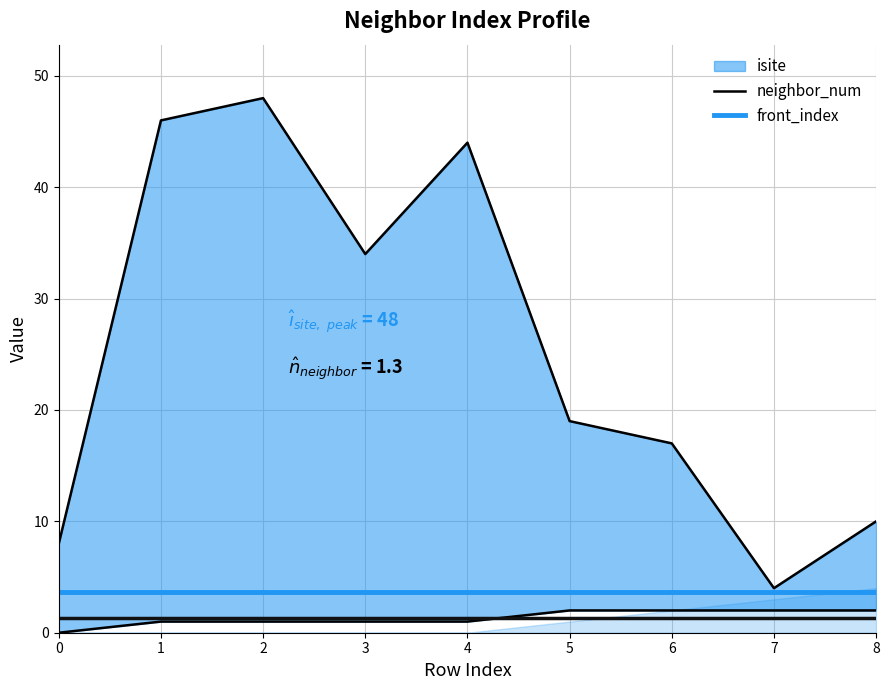

Does the chart have visible grid lines?

Yes